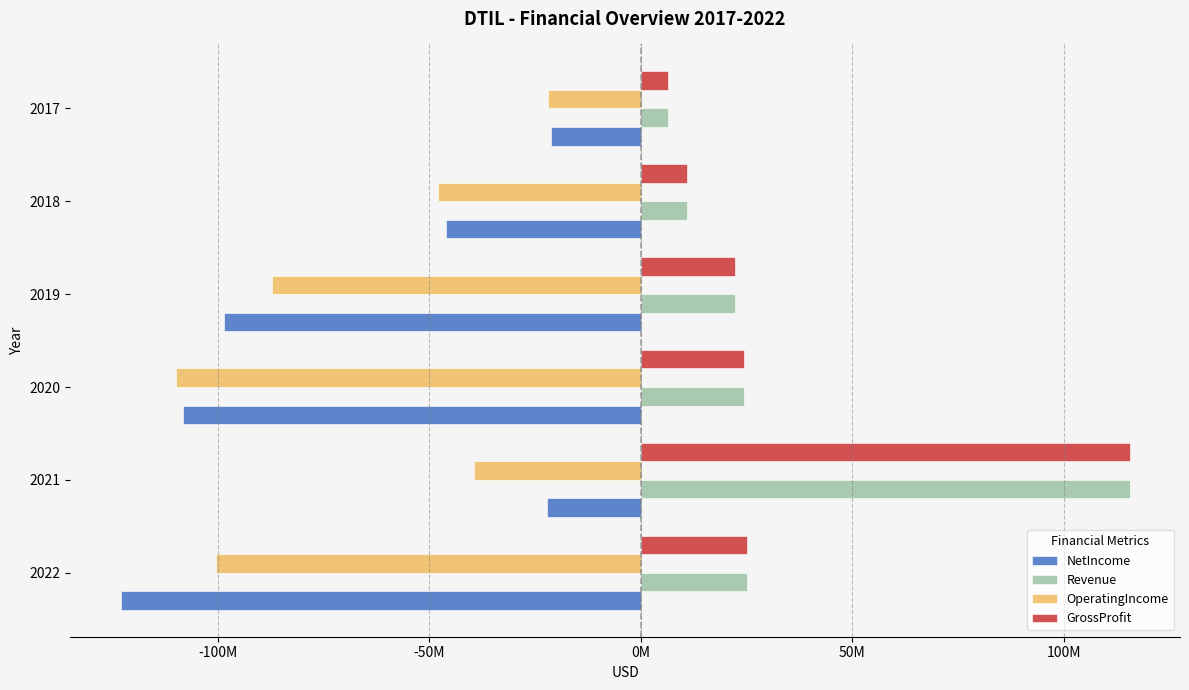

What is the maximum value for OperatingIncome?

-21974000